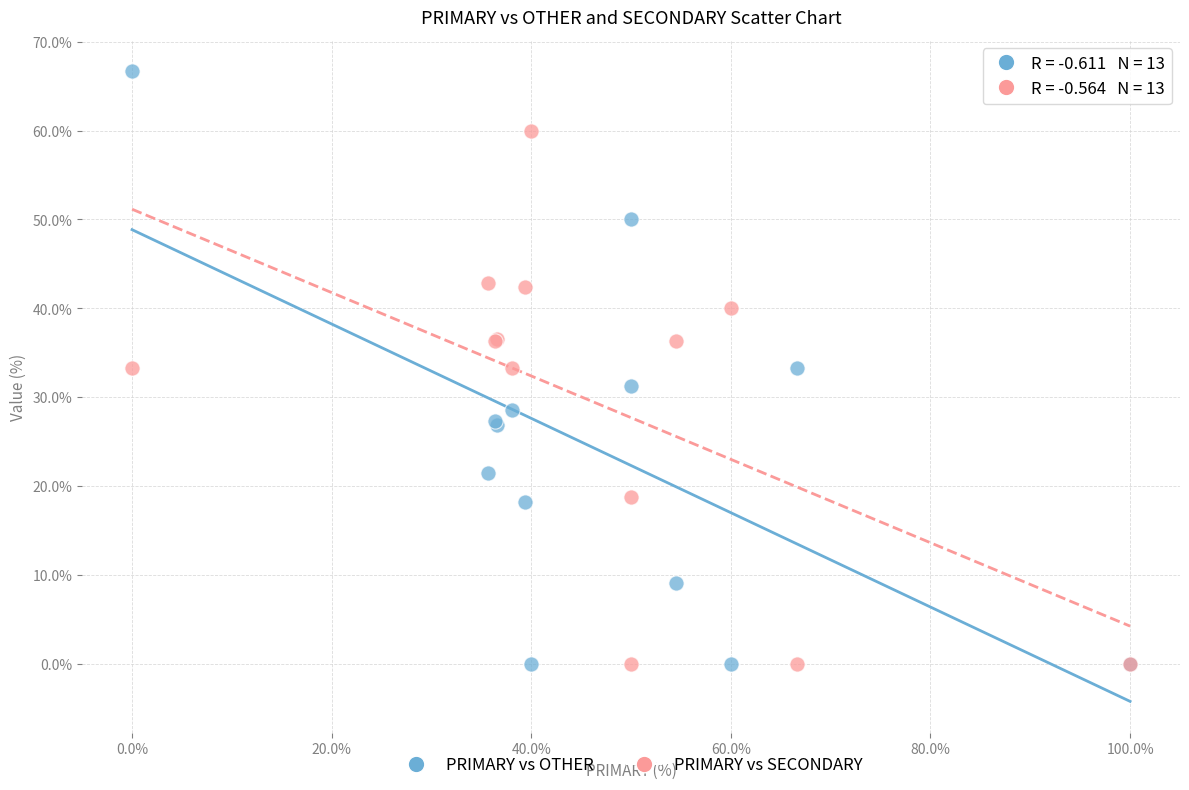

What is the X range (max minus min) for the scatter plot?

100.0